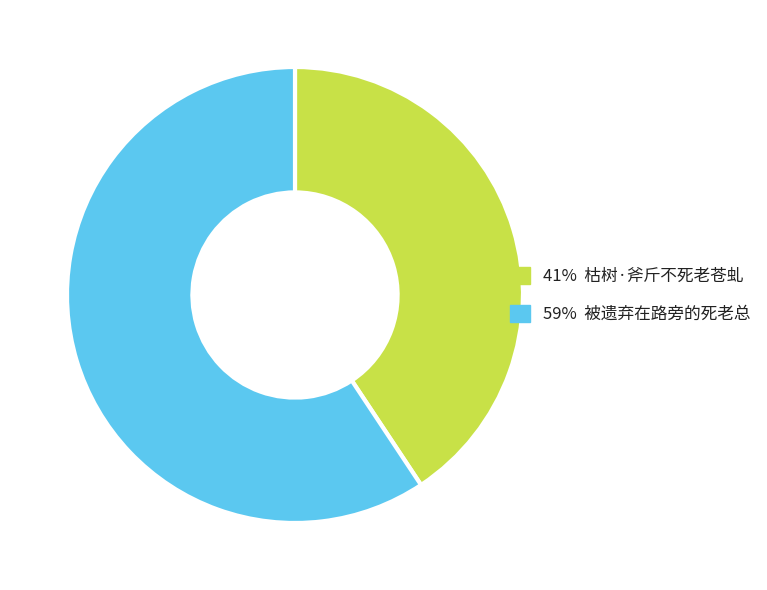

How many segments does this pie chart have?

2